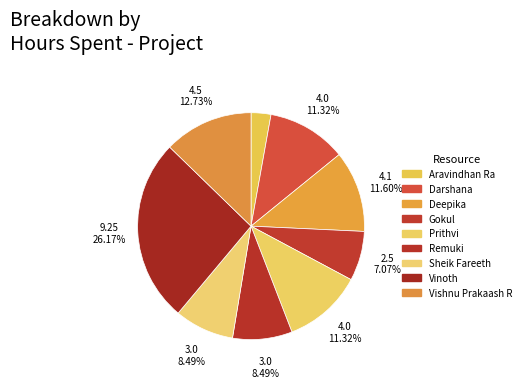

How many segments does this pie chart have?

9